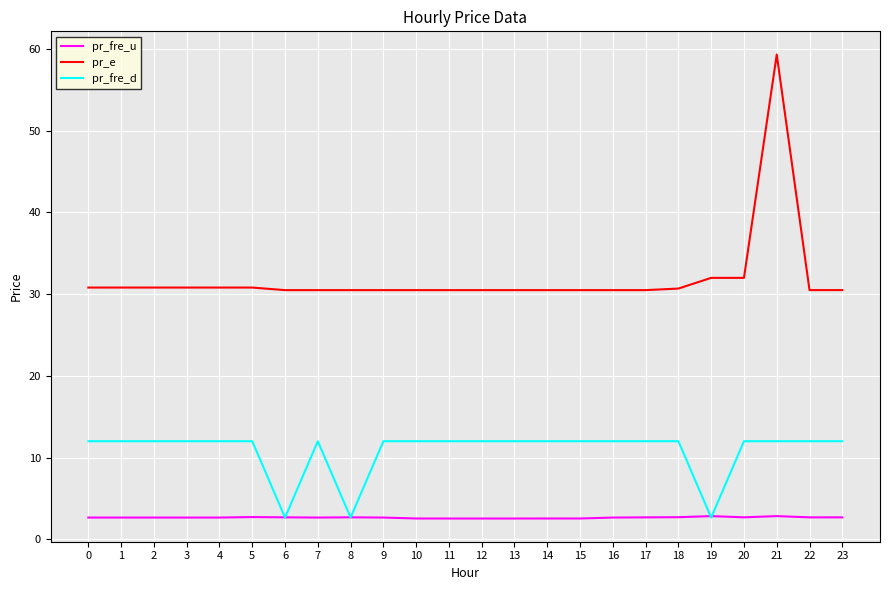

What is the difference between the highest and lowest values at 5?

28.1